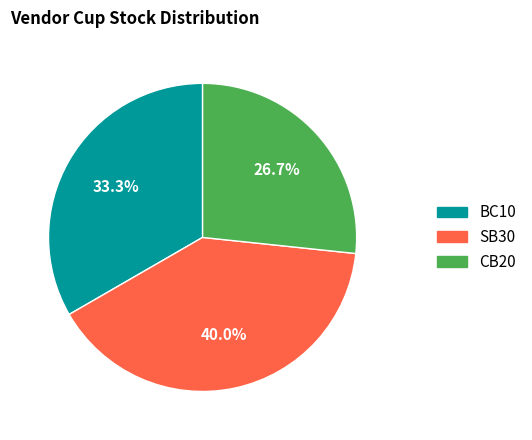

Count the number of slices in the pie.

3